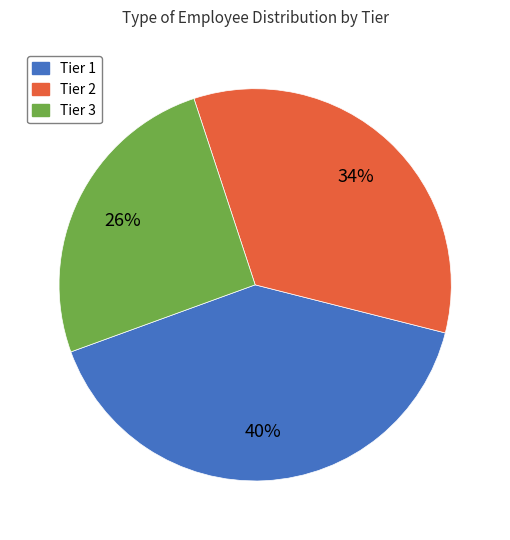

Combined, do Tier 1 and Tier 3 account for over 50%?

Yes